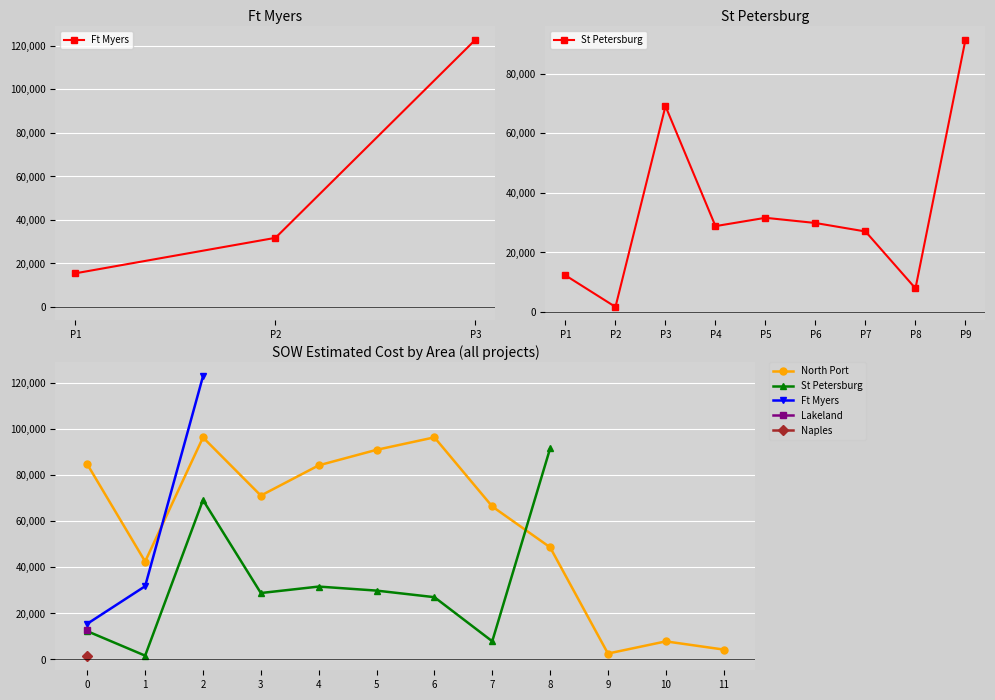

Is it true that North Port equals 50019.9 at 0?

False